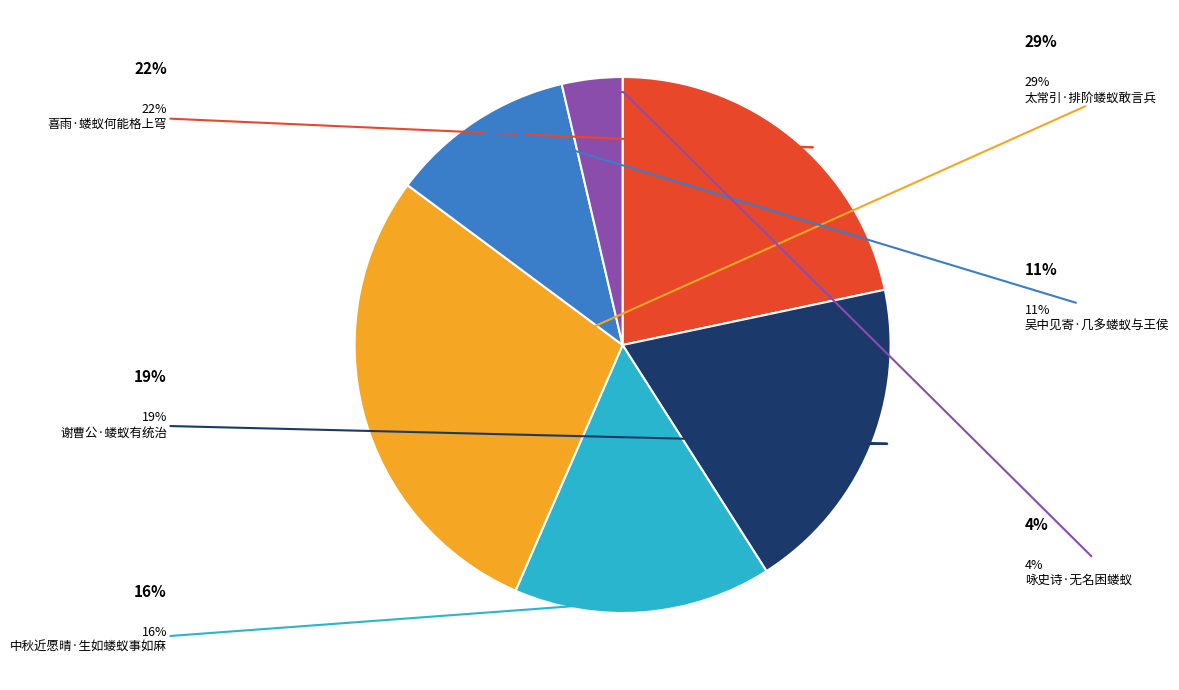

Is there a majority slice in this chart?

No